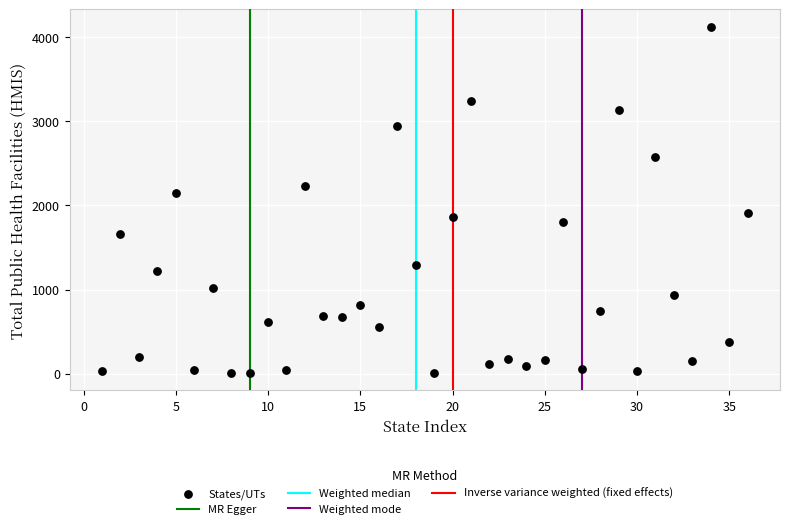

What Y value in the scatter plot is closest to 2065?

2146